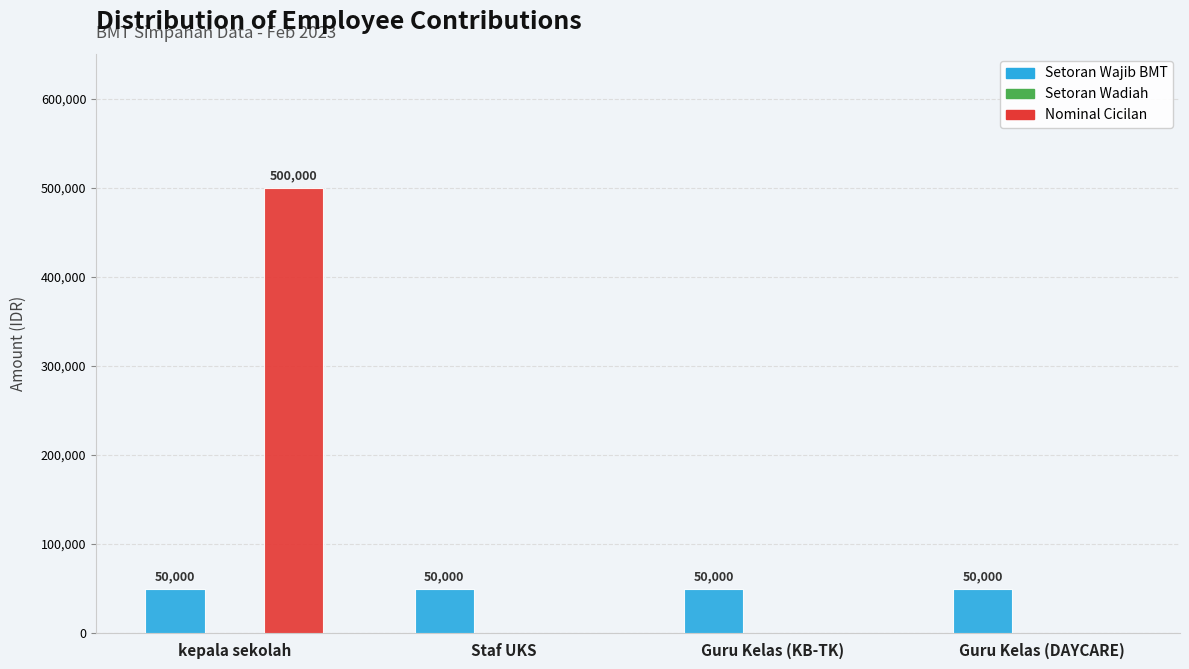

How many distinct data groups are displayed?

2